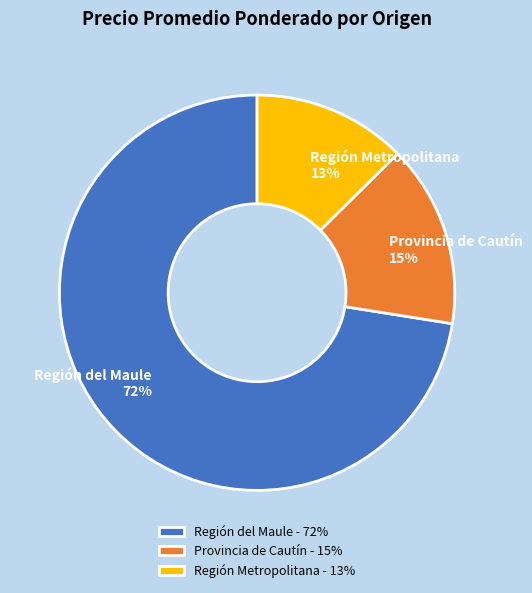

True or false: Provincia de Cautín 15% accounts for 15% of the total.

True